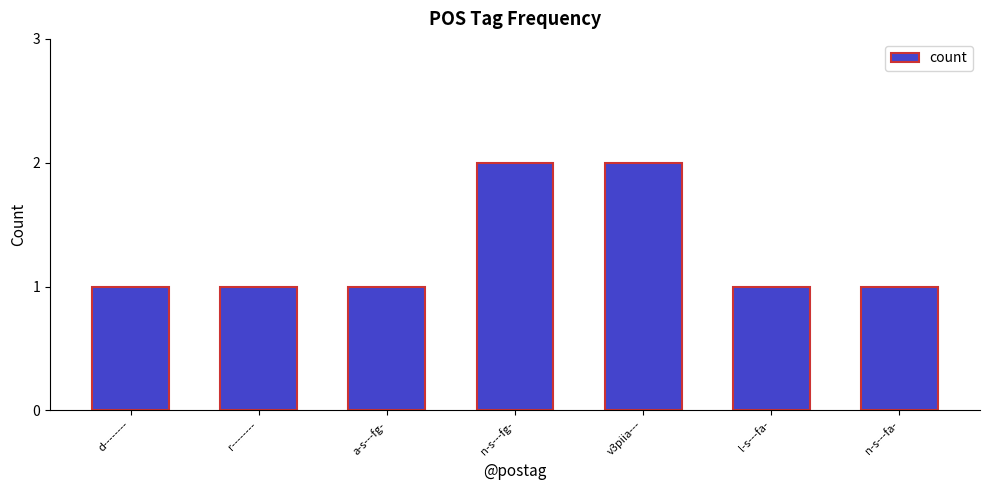

What is the maximum value shown in the chart?

2